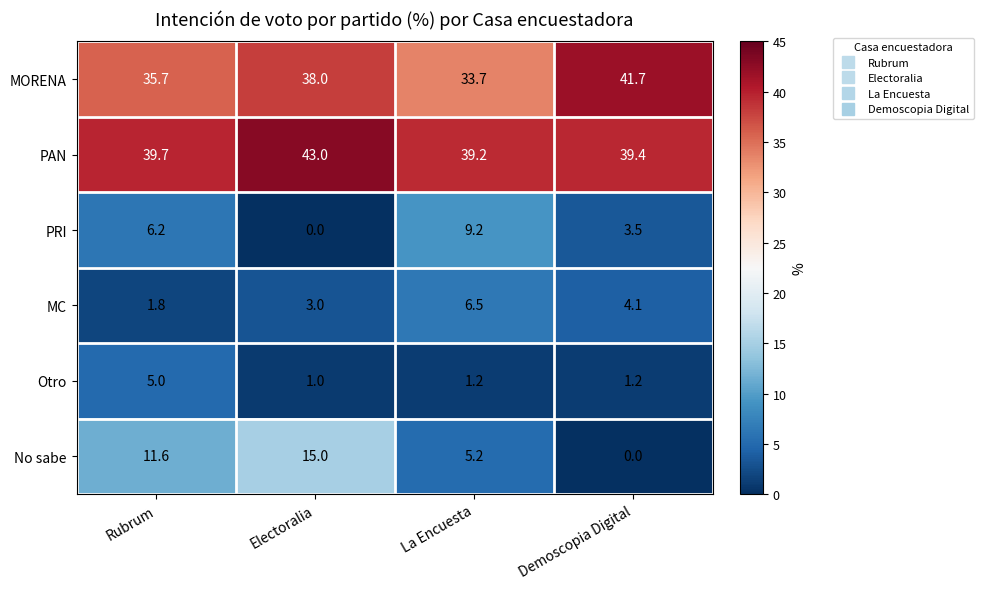

At which label does MORENA reach its minimum?

La Encuesta